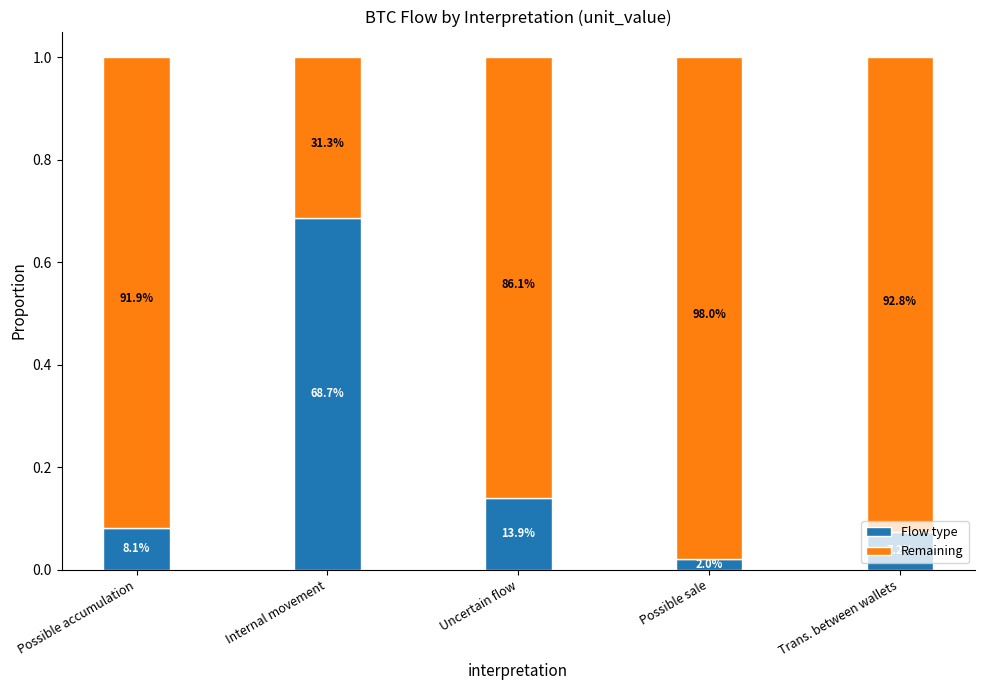

Are the bars horizontal?

No